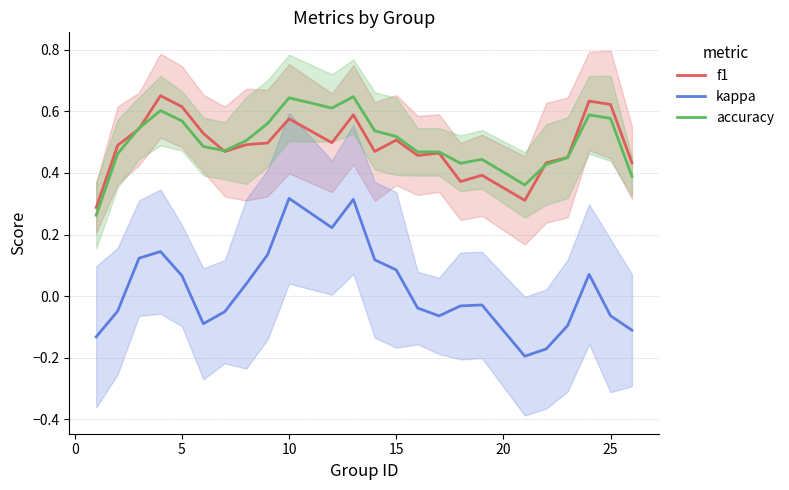

True or false: accuracy and kappa intersect in this chart.

False